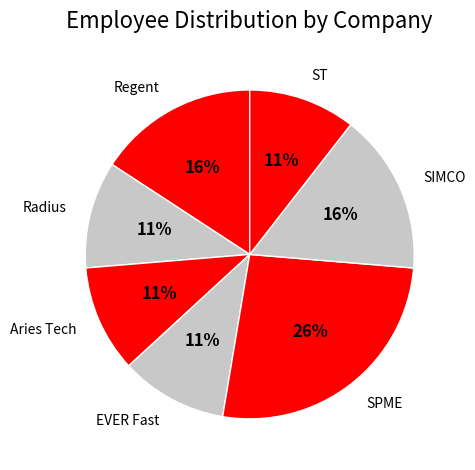

Between SPME and SIMCO, which is larger?

SPME